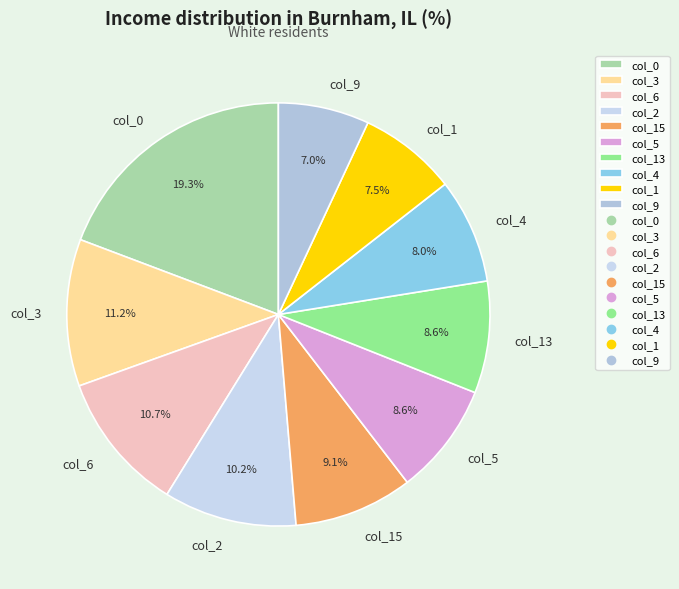

What is the largest slice in the pie chart?

col_0